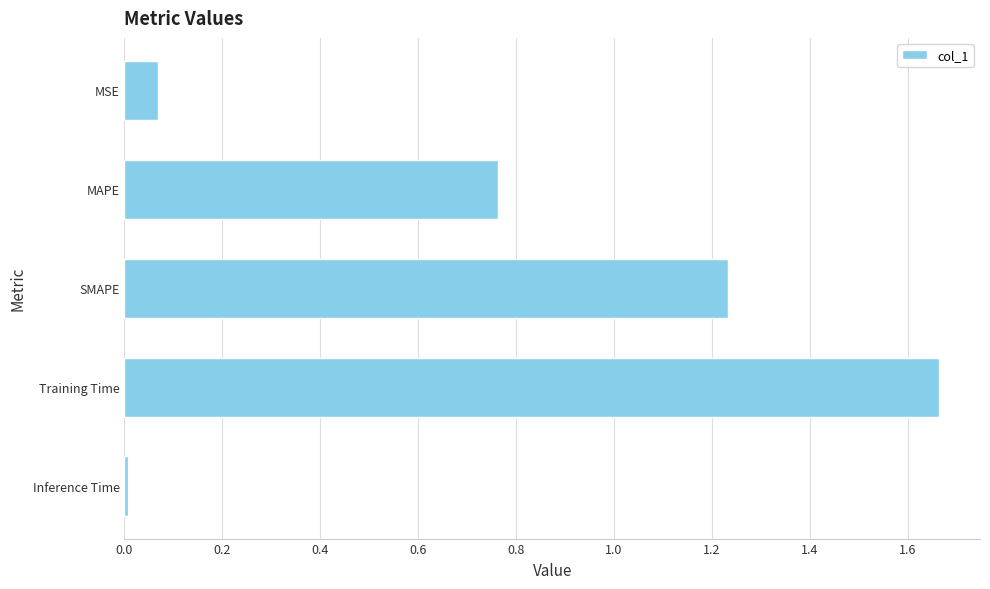

Rank the categories by value from lowest to highest.

Inference Time, MSE, MAPE, SMAPE, Training Time